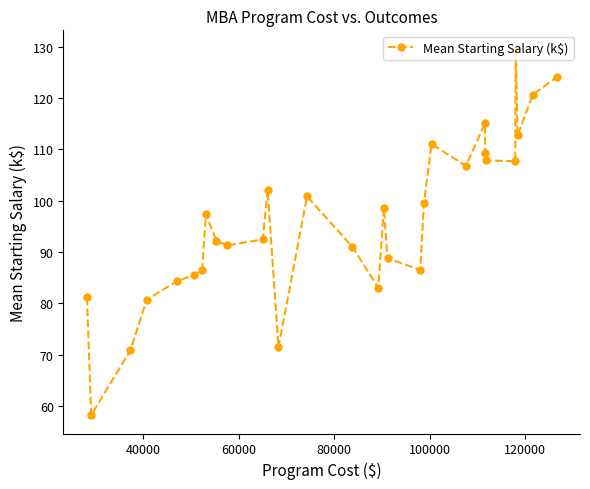

What is the difference between the maximum and minimum values?

71.4